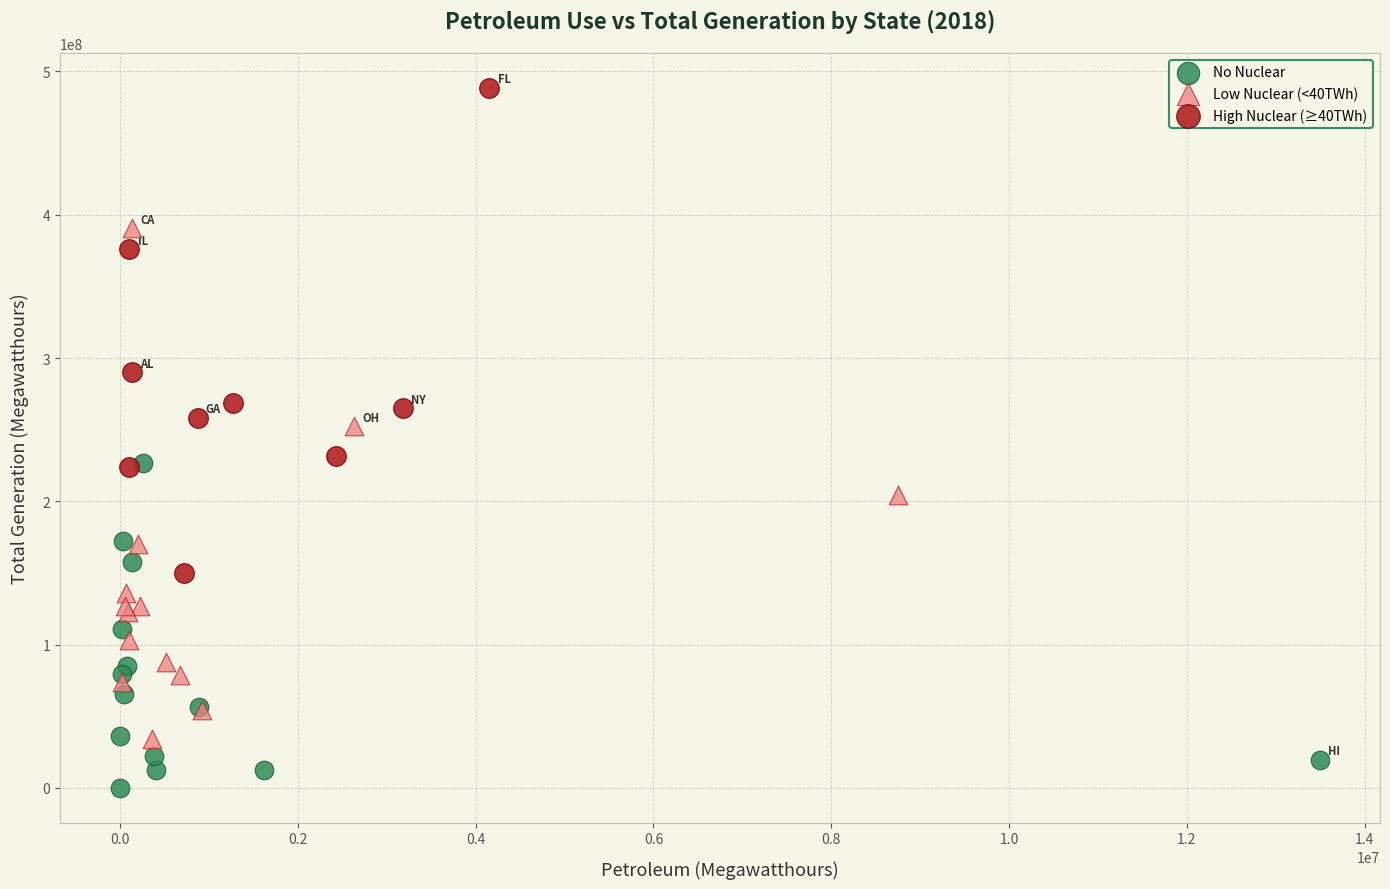

Which series has the largest Y range (max minus min)?

Low Nuclear (<40TWh)